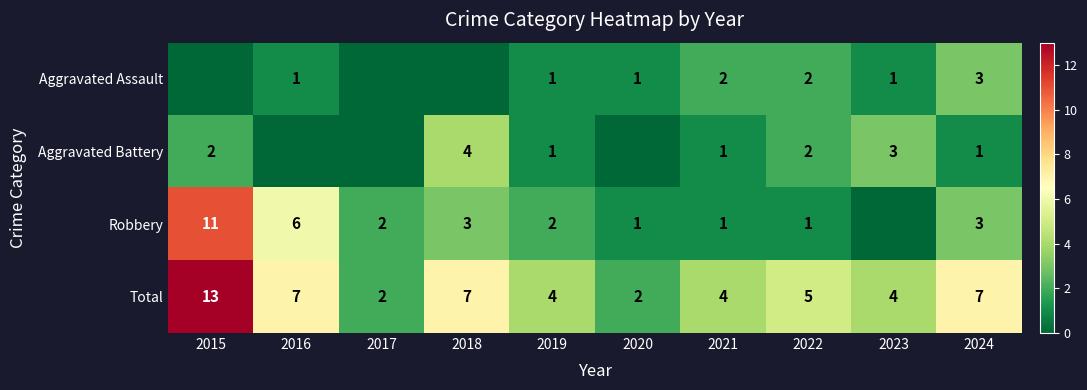

At which category is the sum across all series the highest?

2015